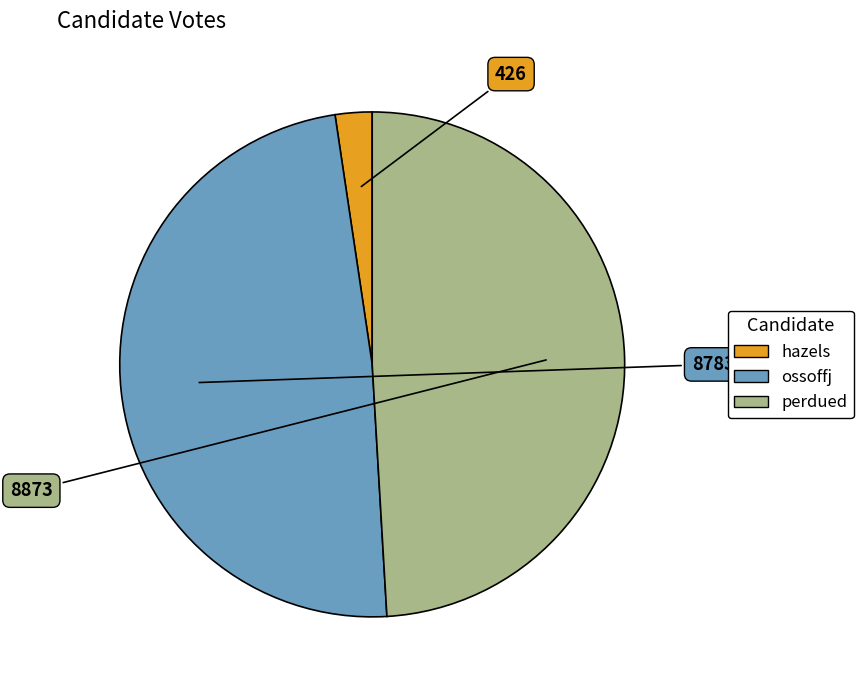

Count the number of slices in the pie.

3